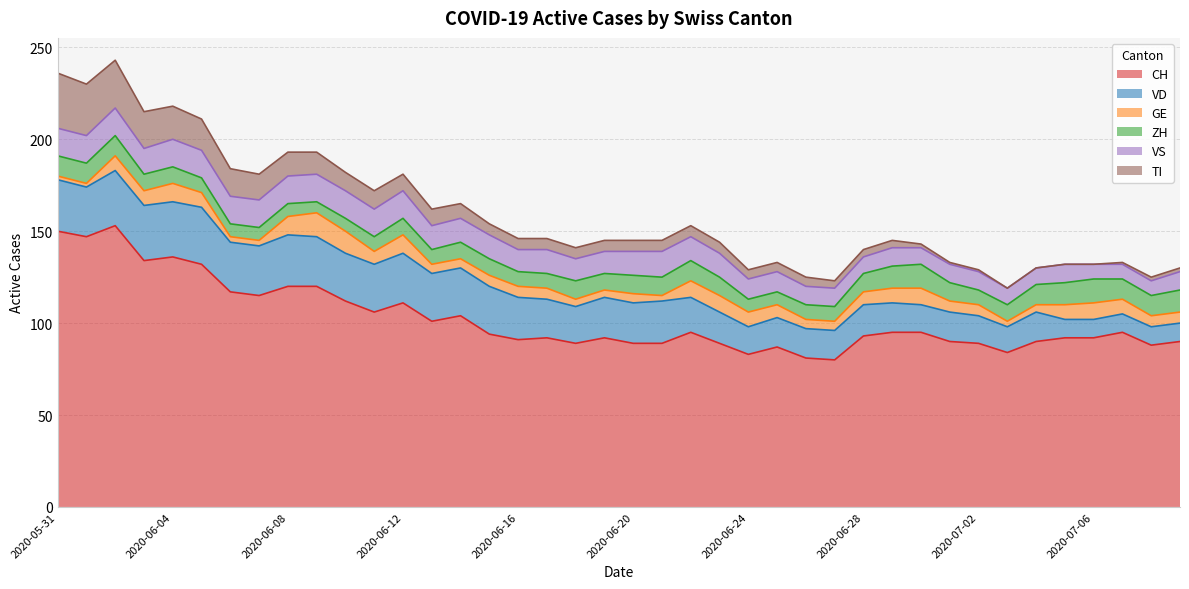

Which series changed the most between 2020-06-20 and 2020-07-09?

VD